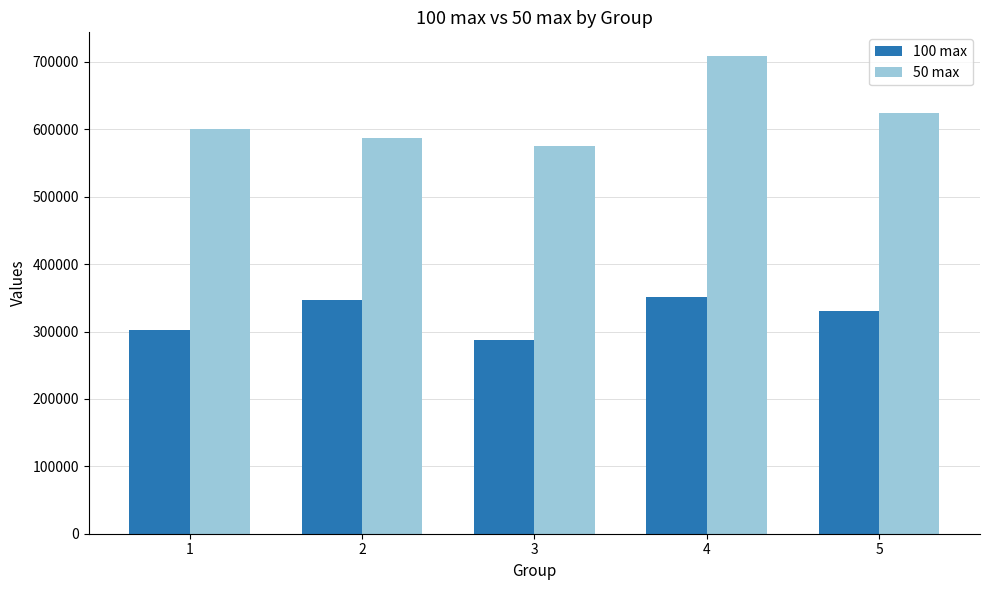

What is the sum of all 50 max values?

3095575